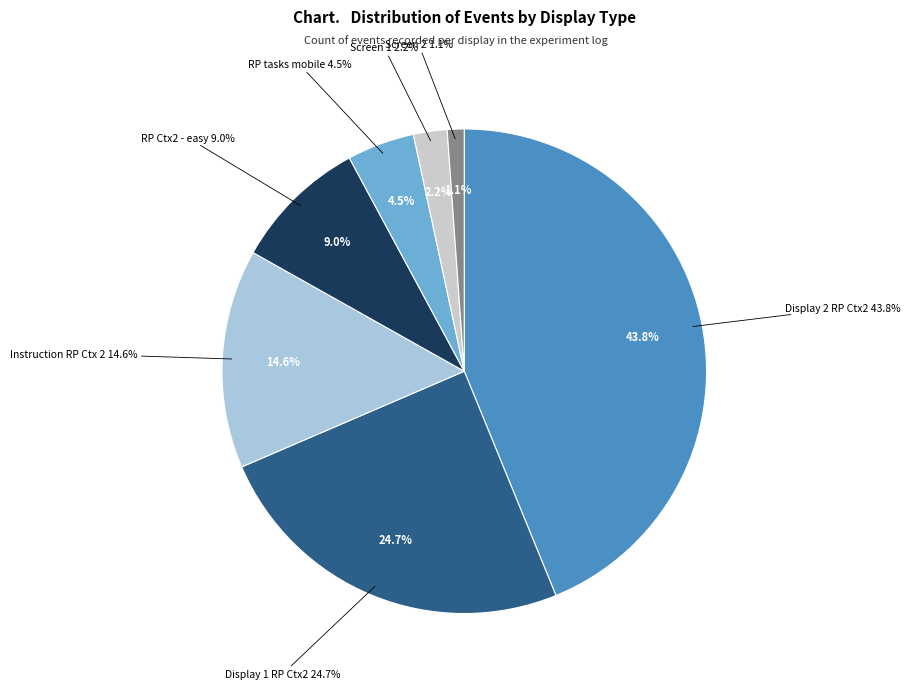

Which slice is the smallest?

Screen 2